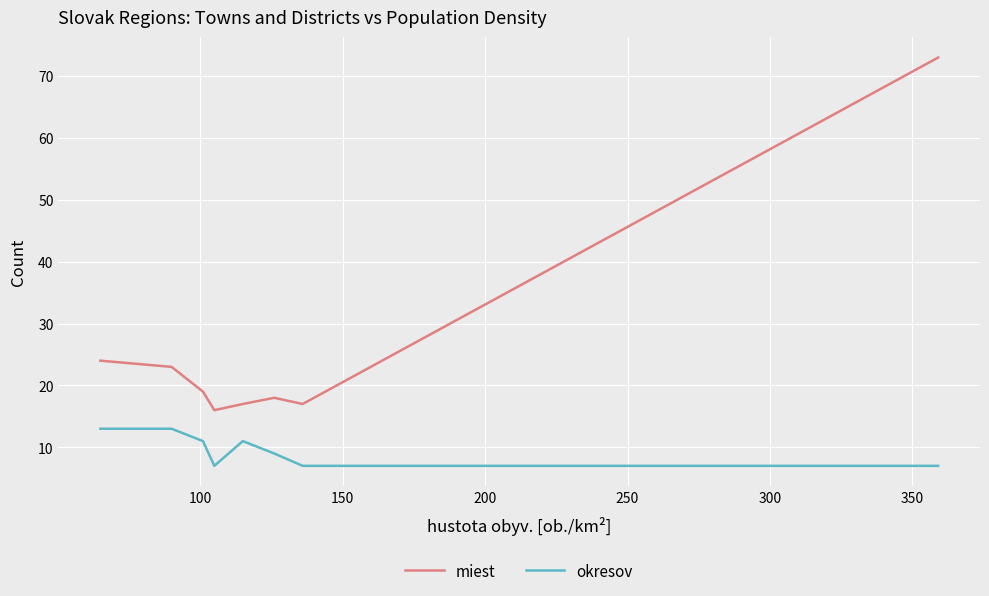

What is the average value of the miest series?

26